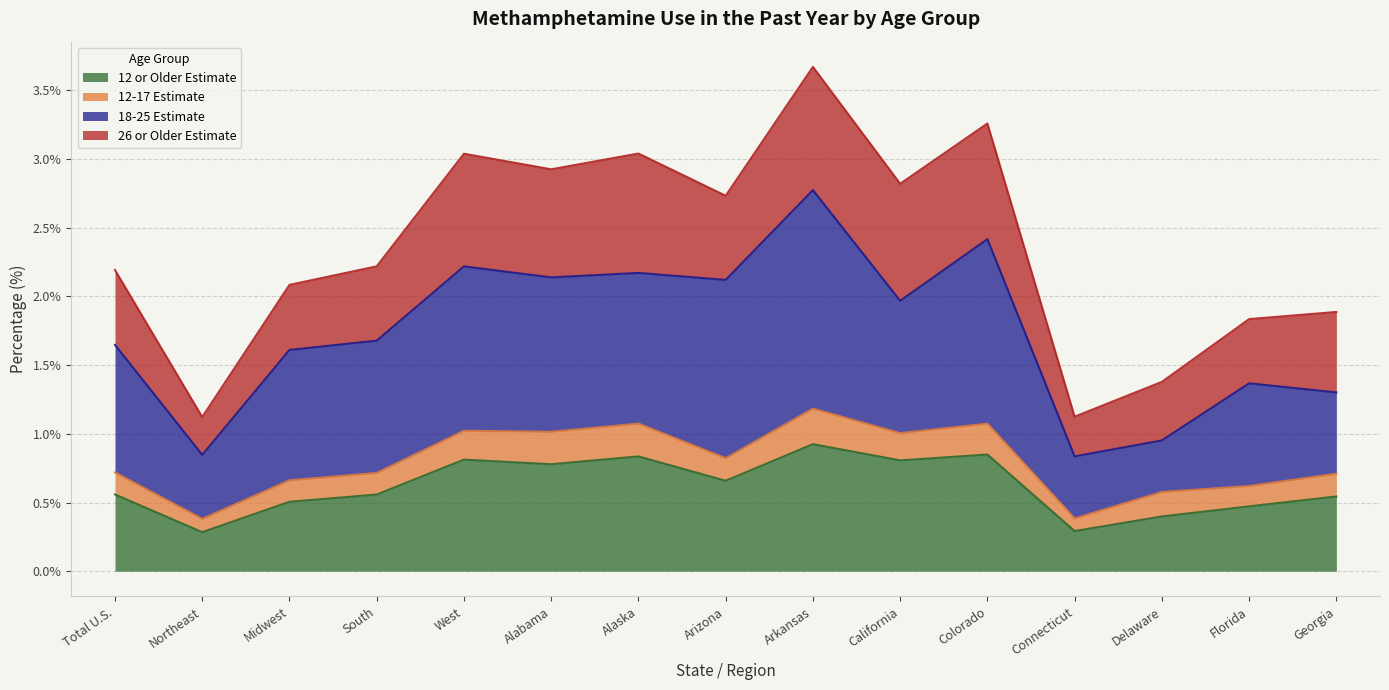

True or false: 12 or Older Estimate and 26 or Older Estimate cross at least once.

False